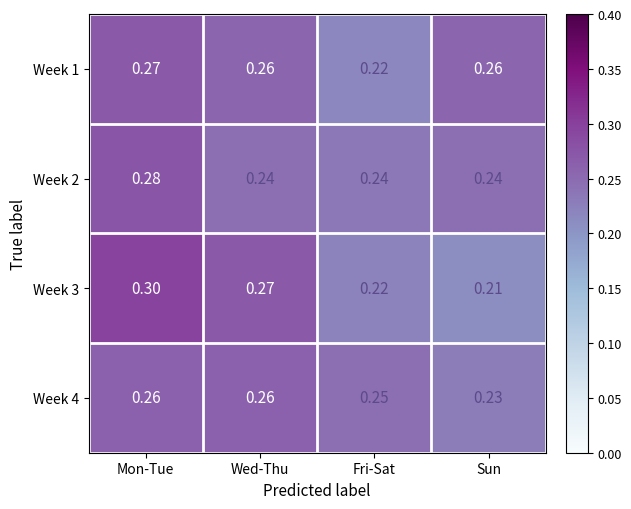

Which category has the highest value across all series?

Mon-Tue